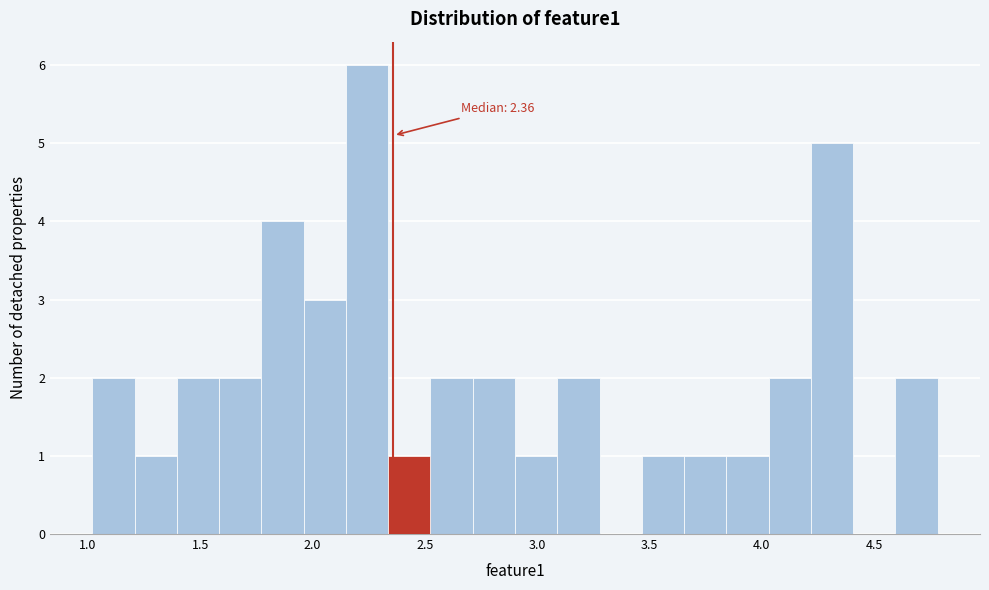

Read against the x-axis, roughly where is the centre of the tallest bar?

2.25